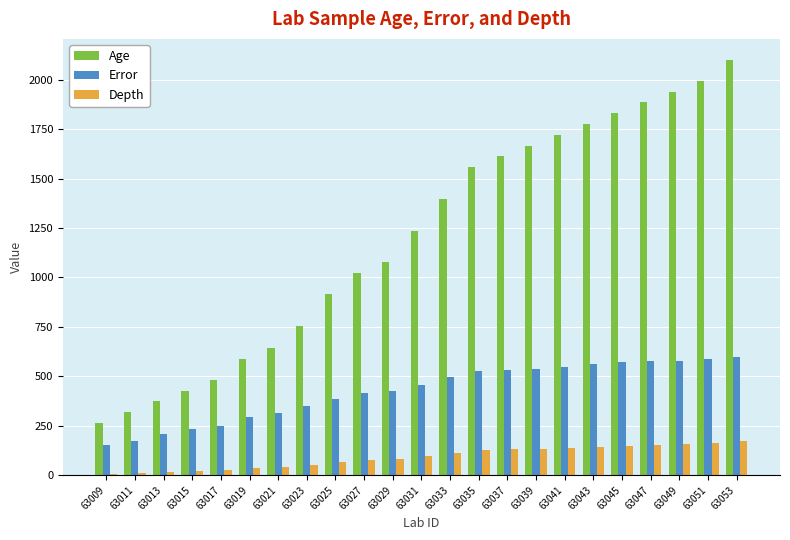

Which series changed the most between 63011 and 63045?

Age